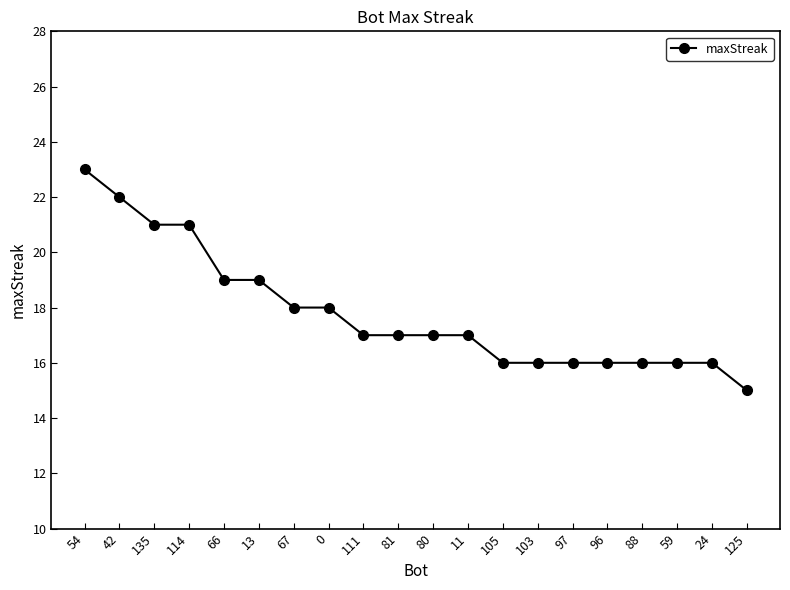

How many distinct data groups are displayed?

1